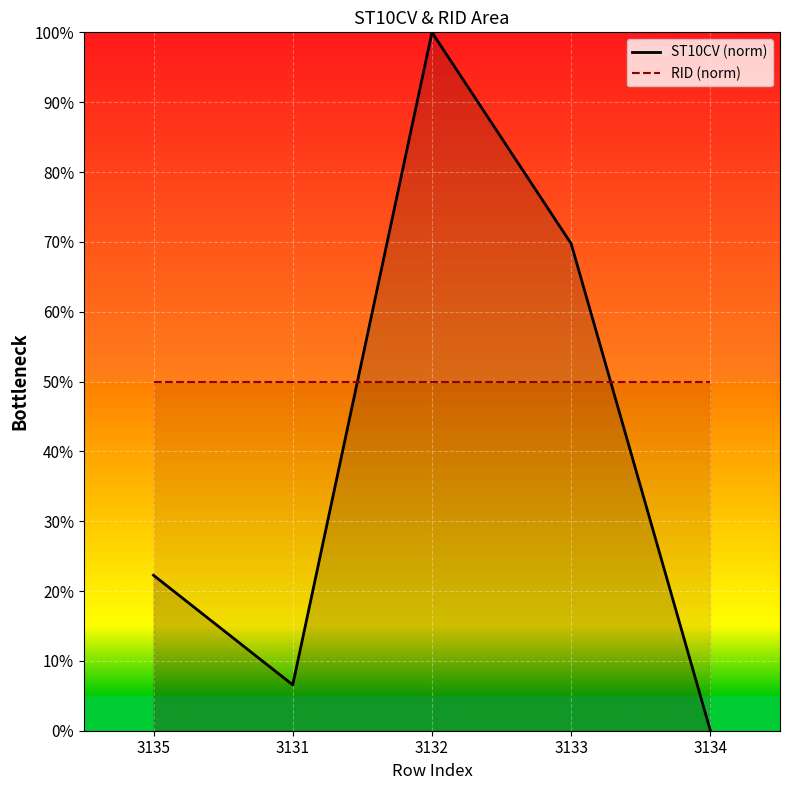

List the series in order of their overall mean, lowest first.

ST10CV_line, RID_line